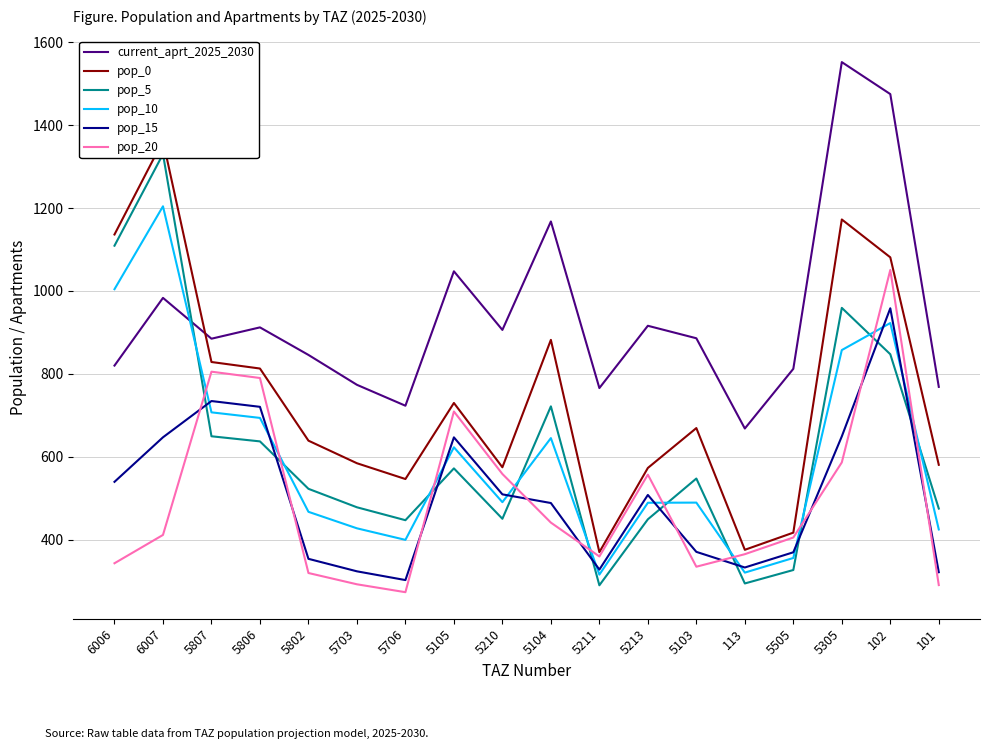

What is the value of the pop_20 point at the 13th from the left?

334.6